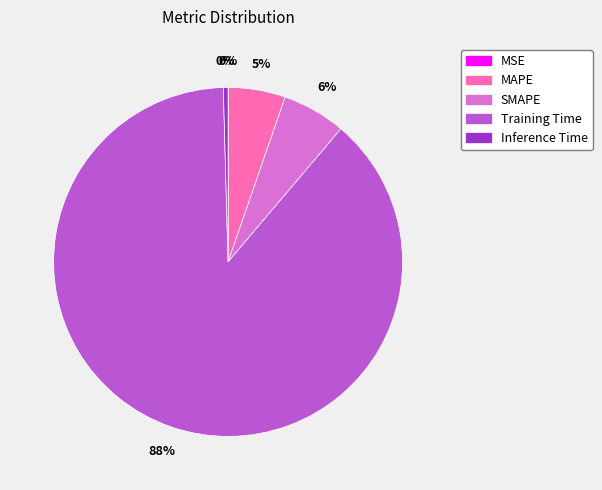

Which slice is the largest?

Training Time